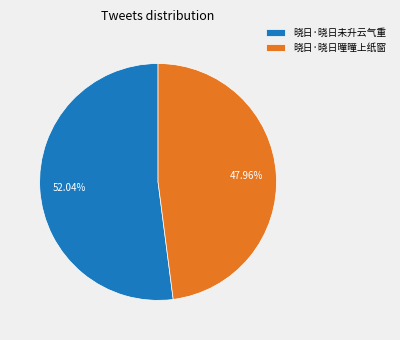

Between 晓日·晓日曈曈上纸窗 and 晓日·晓日未升云气重, which is larger?

晓日·晓日未升云气重